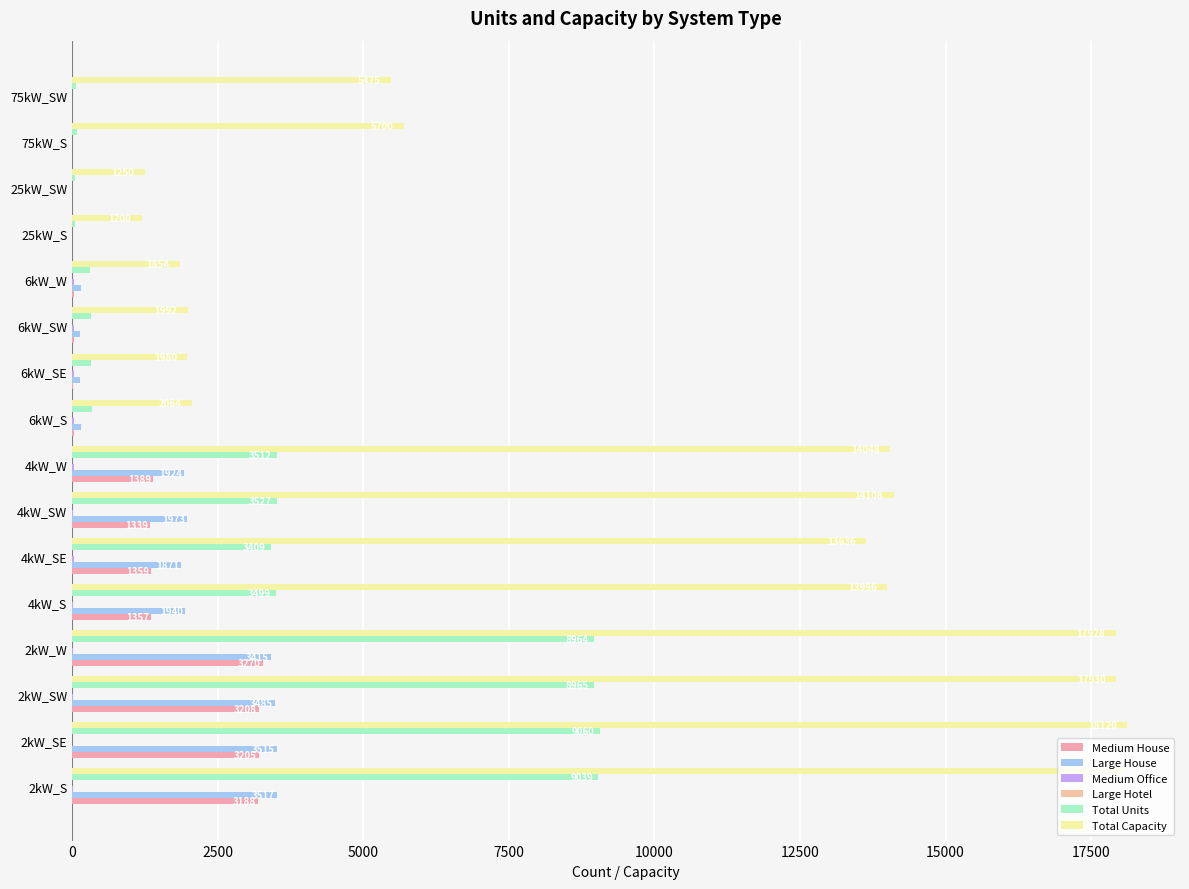

What is the average value of the Total Capacity series?

9335